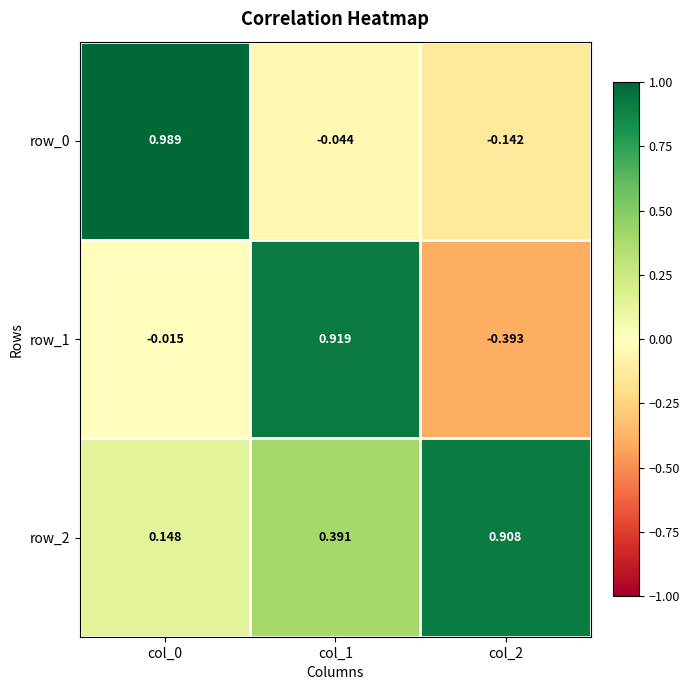

Is the value of row_1 at col_2 greater than the value of row_0 at col_0?

No